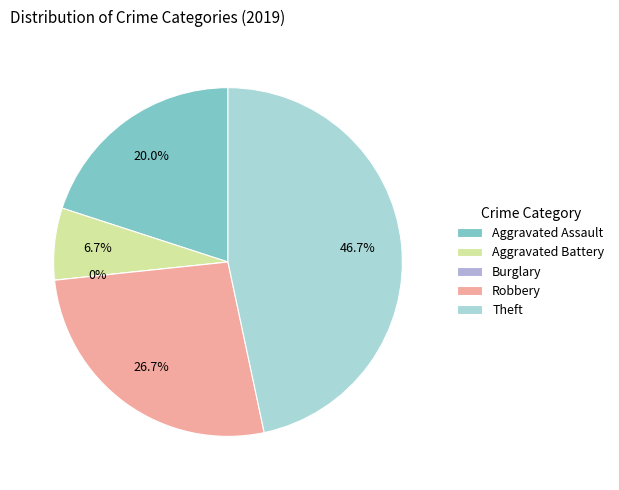

To the nearest percent, what is the average slice percentage?

20%